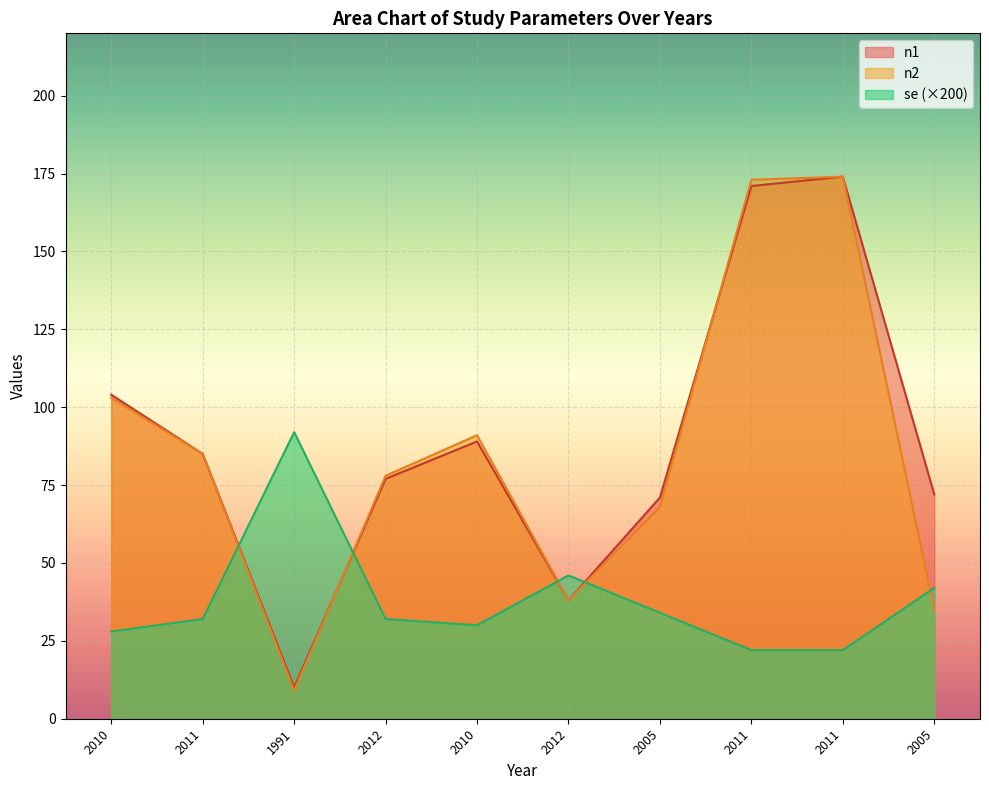

Is it true that se equals 22.0 at 2011?

True